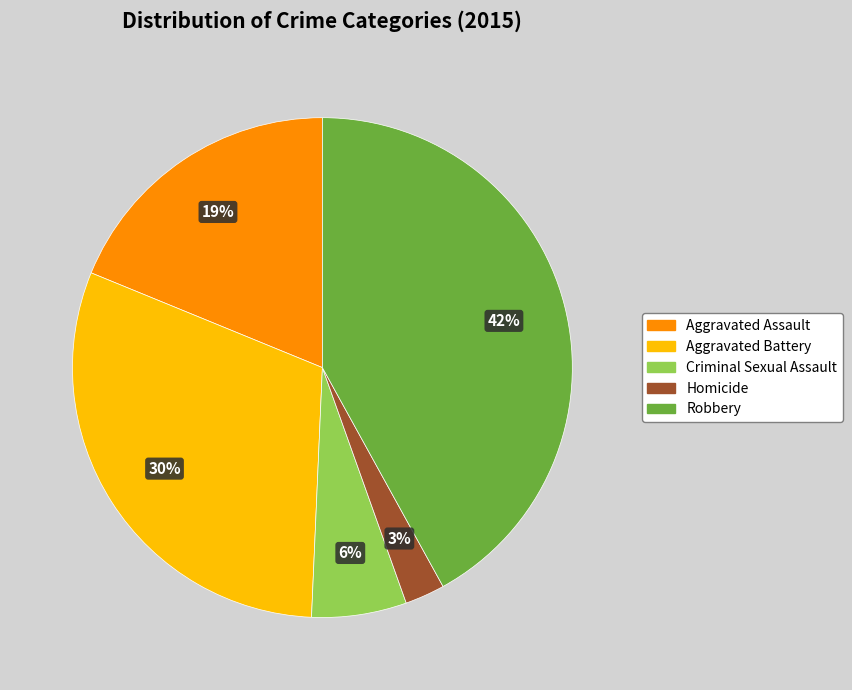

Is Criminal Sexual Assault the majority of the pie?

No